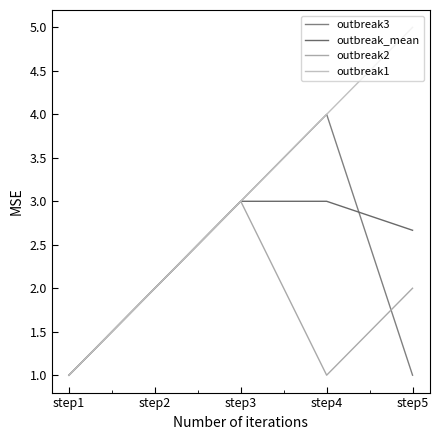

Is the value of outbreak2 at step3 greater than the value of outbreak_mean at step2?

Yes